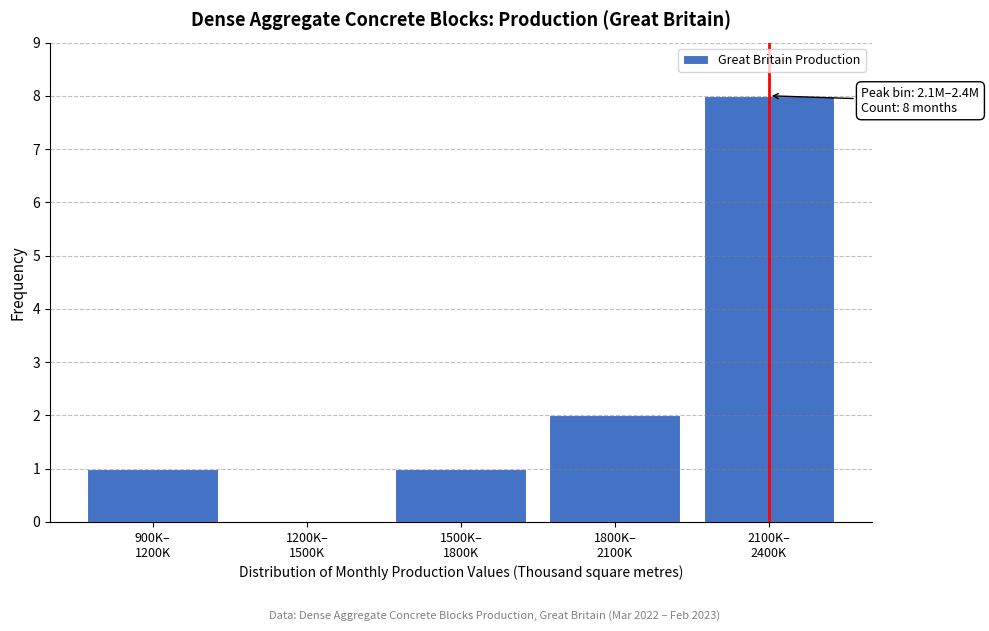

What is the sum of all values?

12